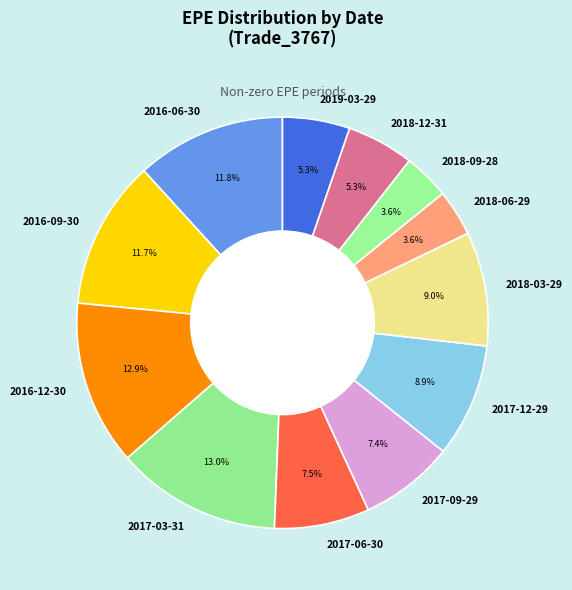

What percentage is the 2019-03-29 slice, to the nearest percent?

5%